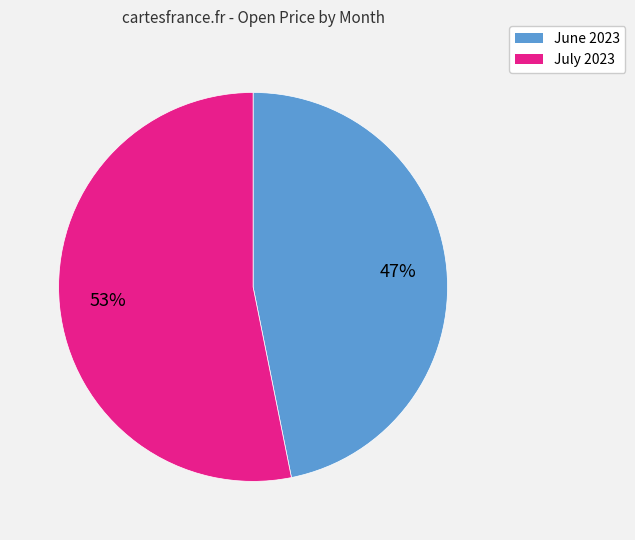

Is there any slice that represents more than half of the pie?

Yes